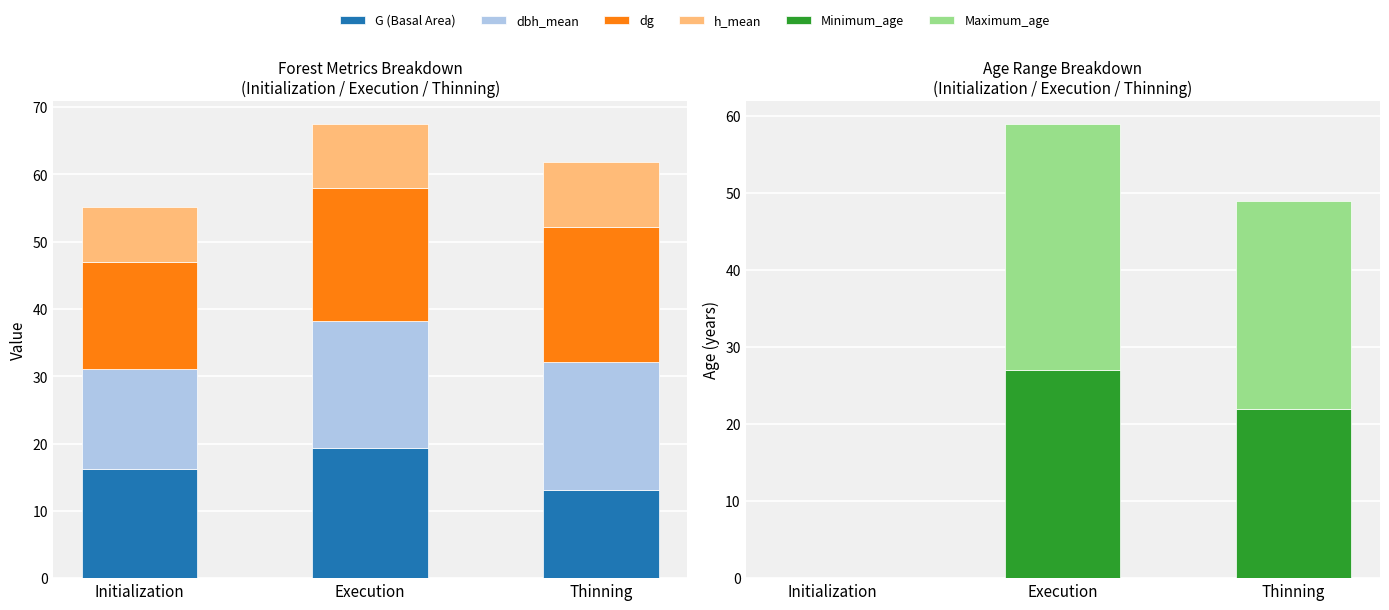

How many h_mean values are between 8 and 9?

1